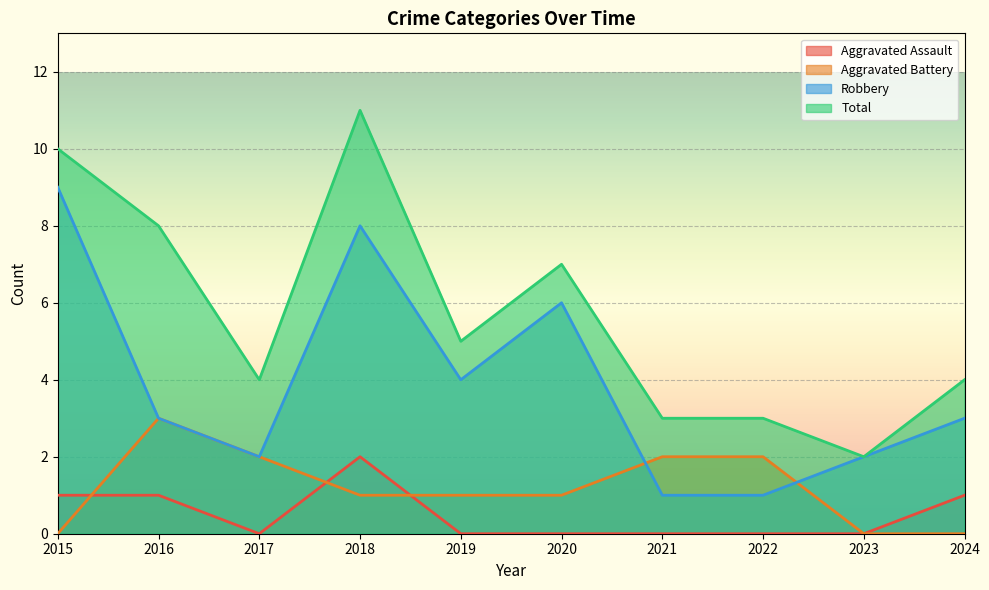

Reading left to right, what are all the values shown in this chart?

Aggravated Assault: 1	1	0	2	0	0	0	0	0	1
Aggravated Battery: 0	3	2	1	1	1	2	2	0	0
Robbery: 9	3	2	8	4	6	1	1	2	3
Total: 10	8	4	11	5	7	3	3	2	4